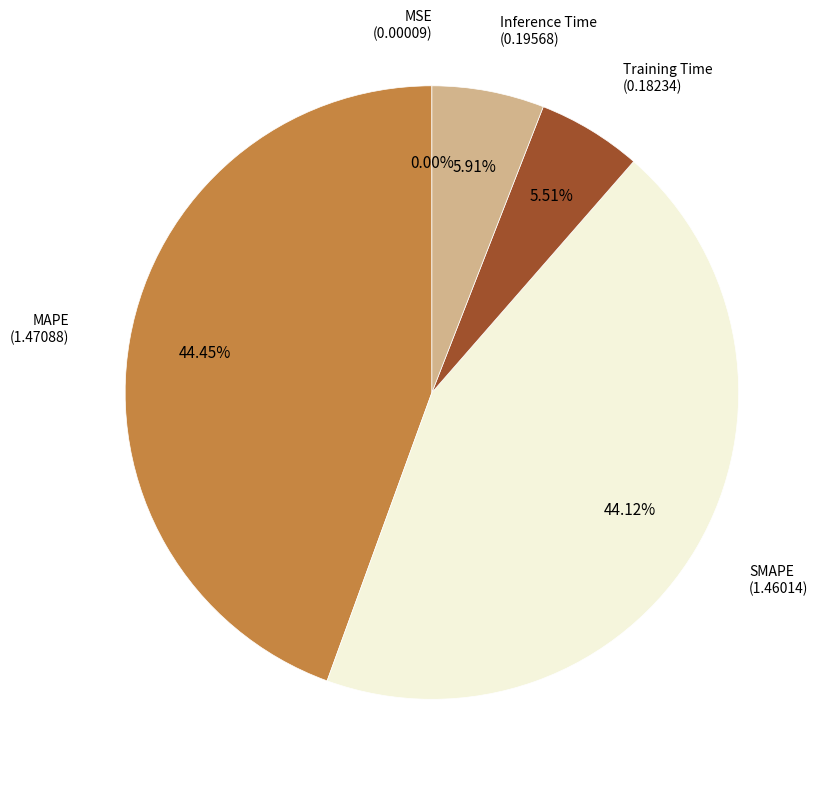

To the nearest percent, what portion does Training Time represent?

6%